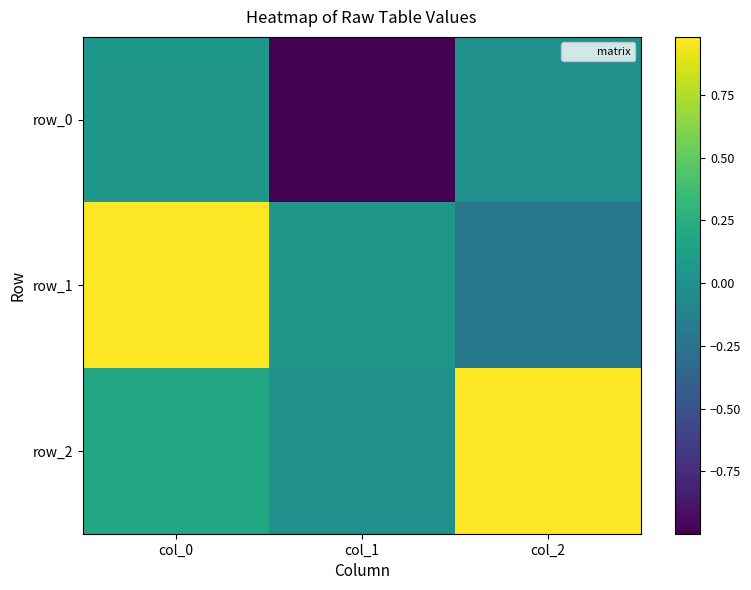

Reading right to left, extract all data points from this chart.

row_0: -0.0	-1.0	0.1
row_1: -0.2	0.0	1.0
row_2: 1.0	0.0	0.2